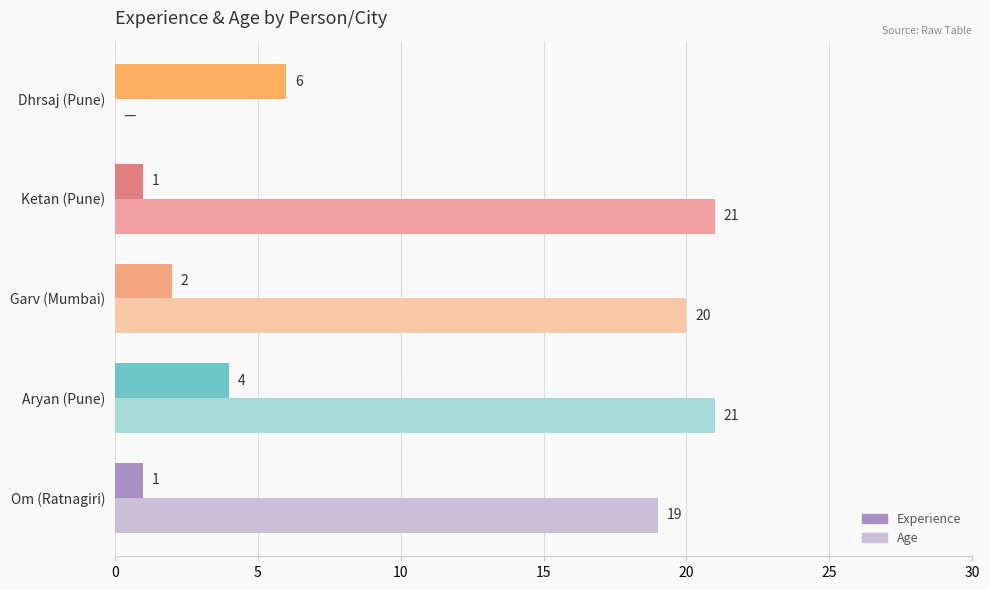

What is the maximum value shown in the chart?

21